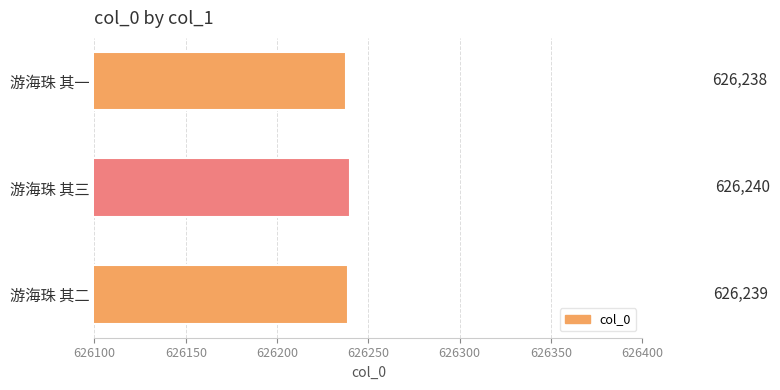

Are the bars horizontal?

Yes